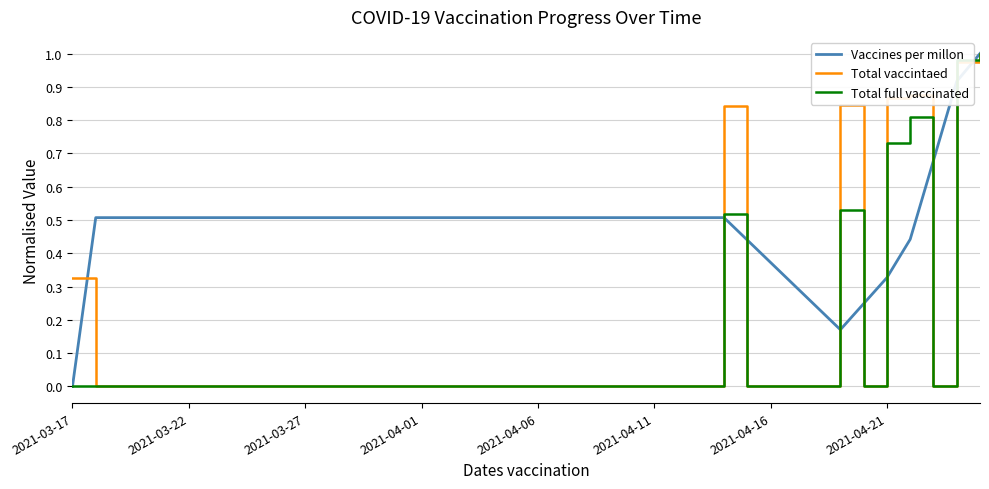

Which series has the largest total across all categories?

Vaccines per millon